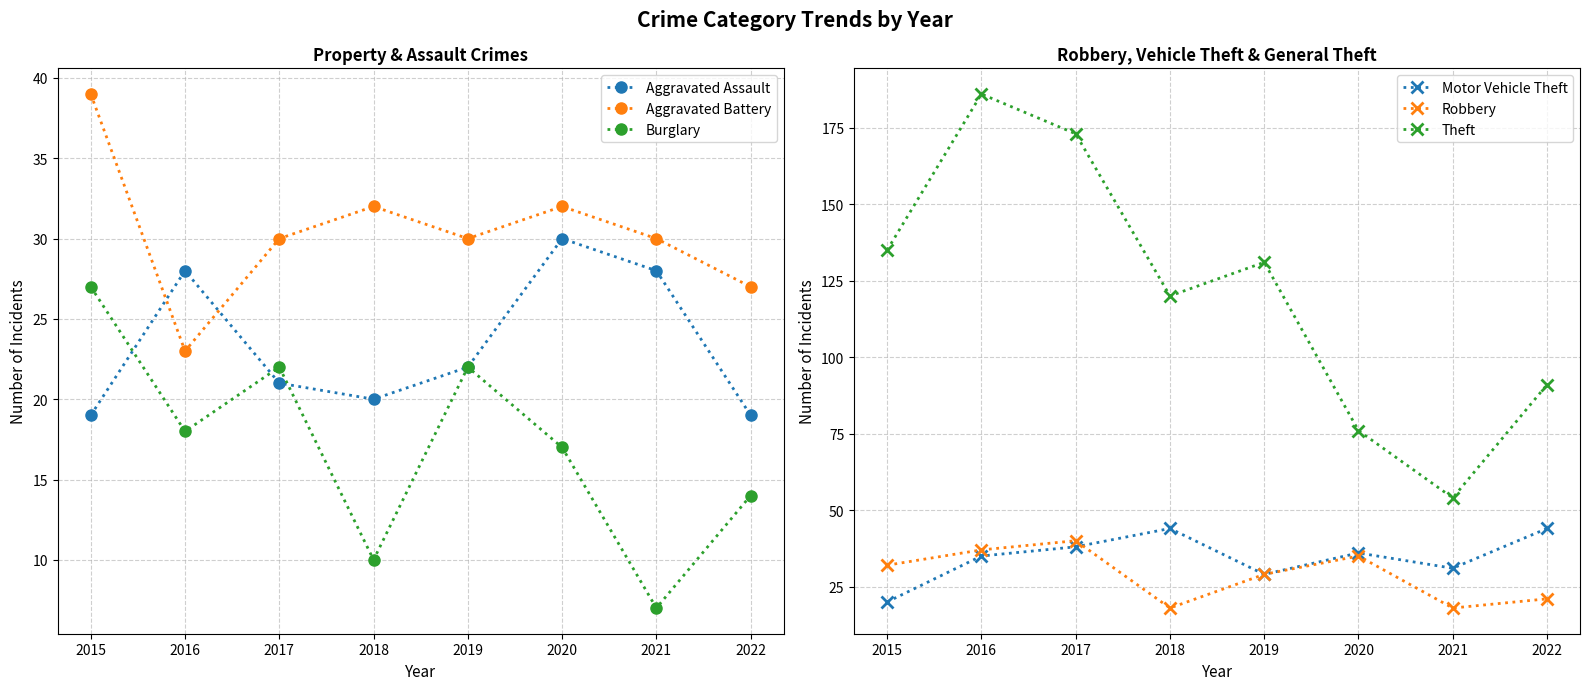

What is the difference between the maximum and minimum values in the Theft series?

132